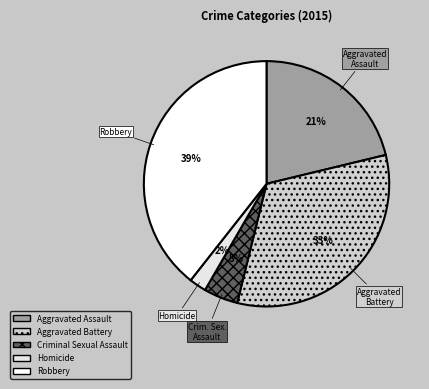

What is the ratio of the value at Robbery to the value at Criminal Sexual Assault?

8.7